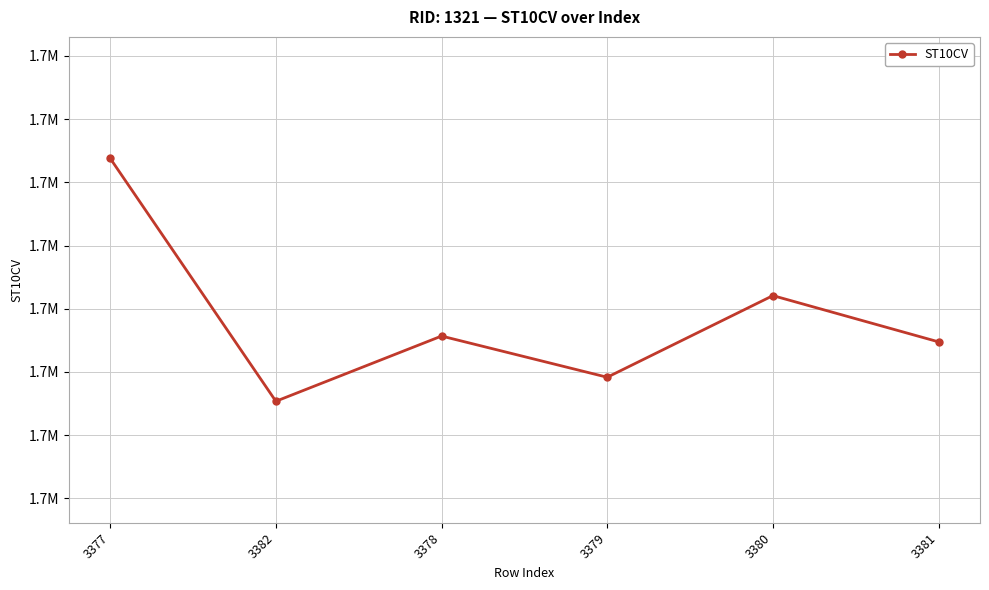

Is this an area chart (filled region under the line)?

No